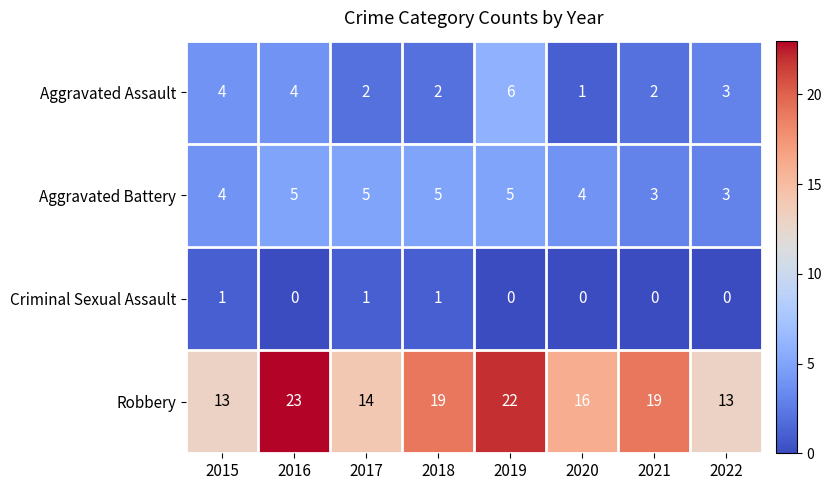

What is the sum of the Aggravated Battery values at 2022 and 2016?

8